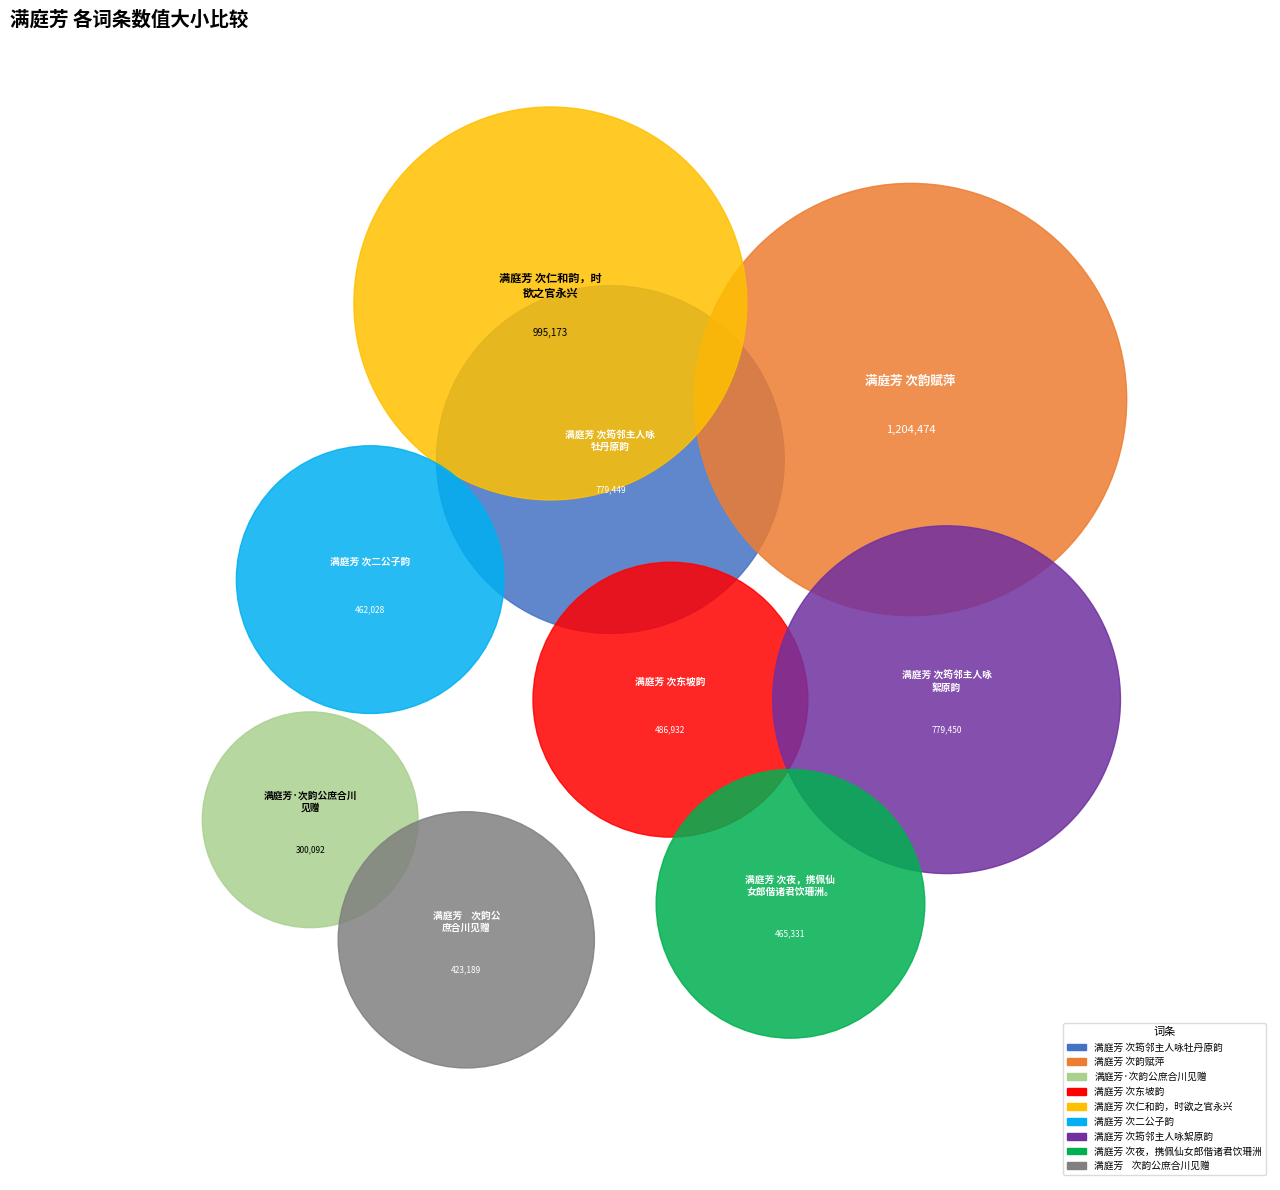

Does 满庭芳 次筠邻主人咏牡丹原韵 represent more than half of the total?

No